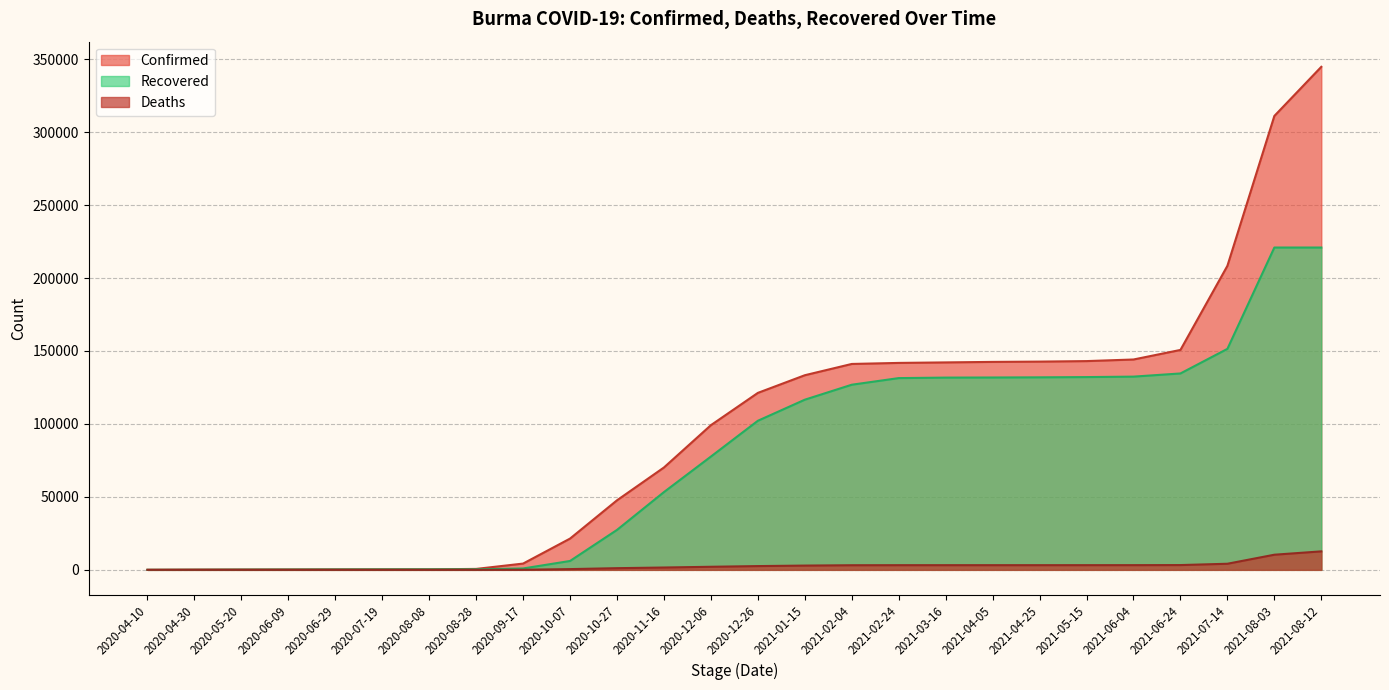

True or false: Confirmed has more than 1 points higher than both neighbors.

False